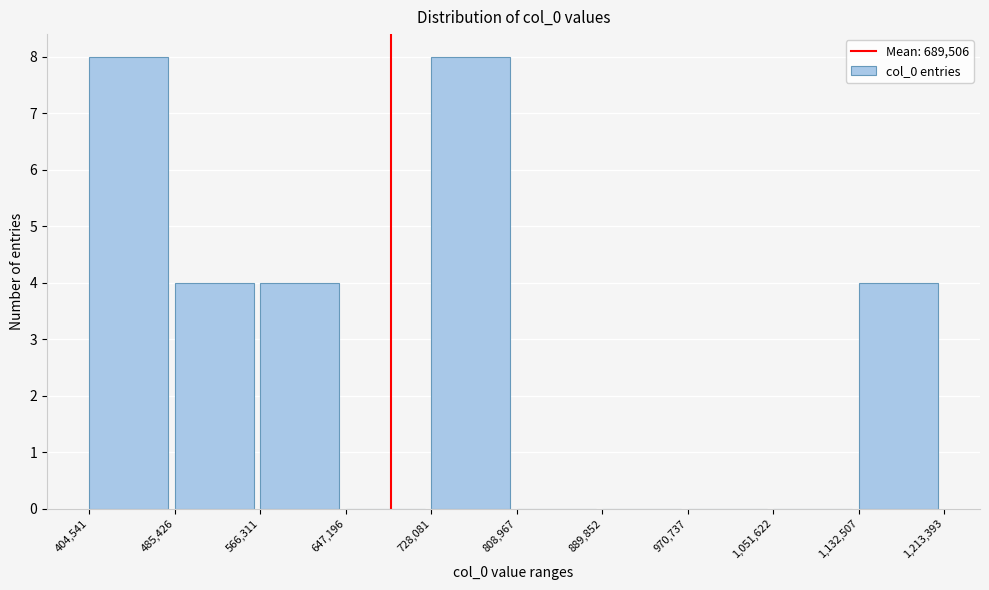

Reading left to right, transcribe this chart: for each bar, give the range it covers on the x-axis and its height. The values are not printed on the chart, so give them approximately, as read against the axis.

404,541 to 485,426: 8
485,426 to 566,311: 4
566,311 to 647,196: 4
647,196 to 728,081: 0
728,081 to 808,967: 8
808,967 to 889,852: 0
889,852 to 970,737: 0
970,737 to 1,051,622: 0
1,051,622 to 1,132,507: 0
1,132,507 to 1,213,393: 4